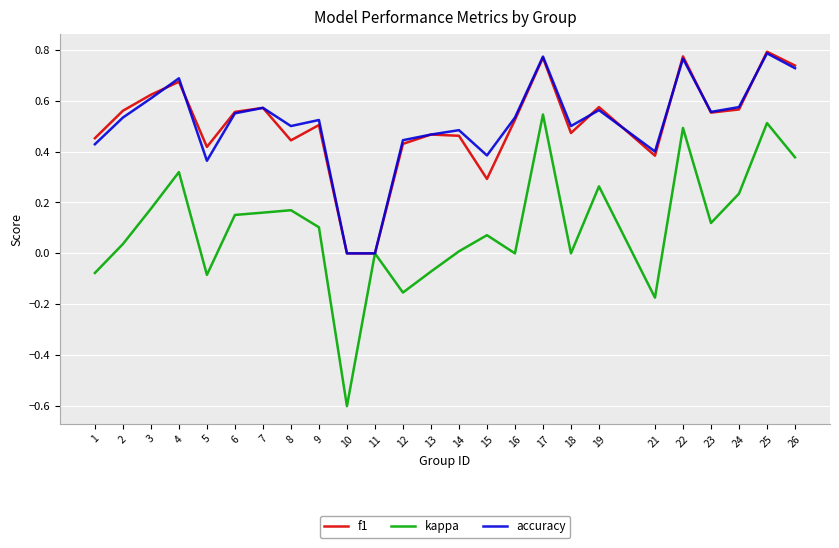

Which label corresponds to the smallest value in the chart?

10